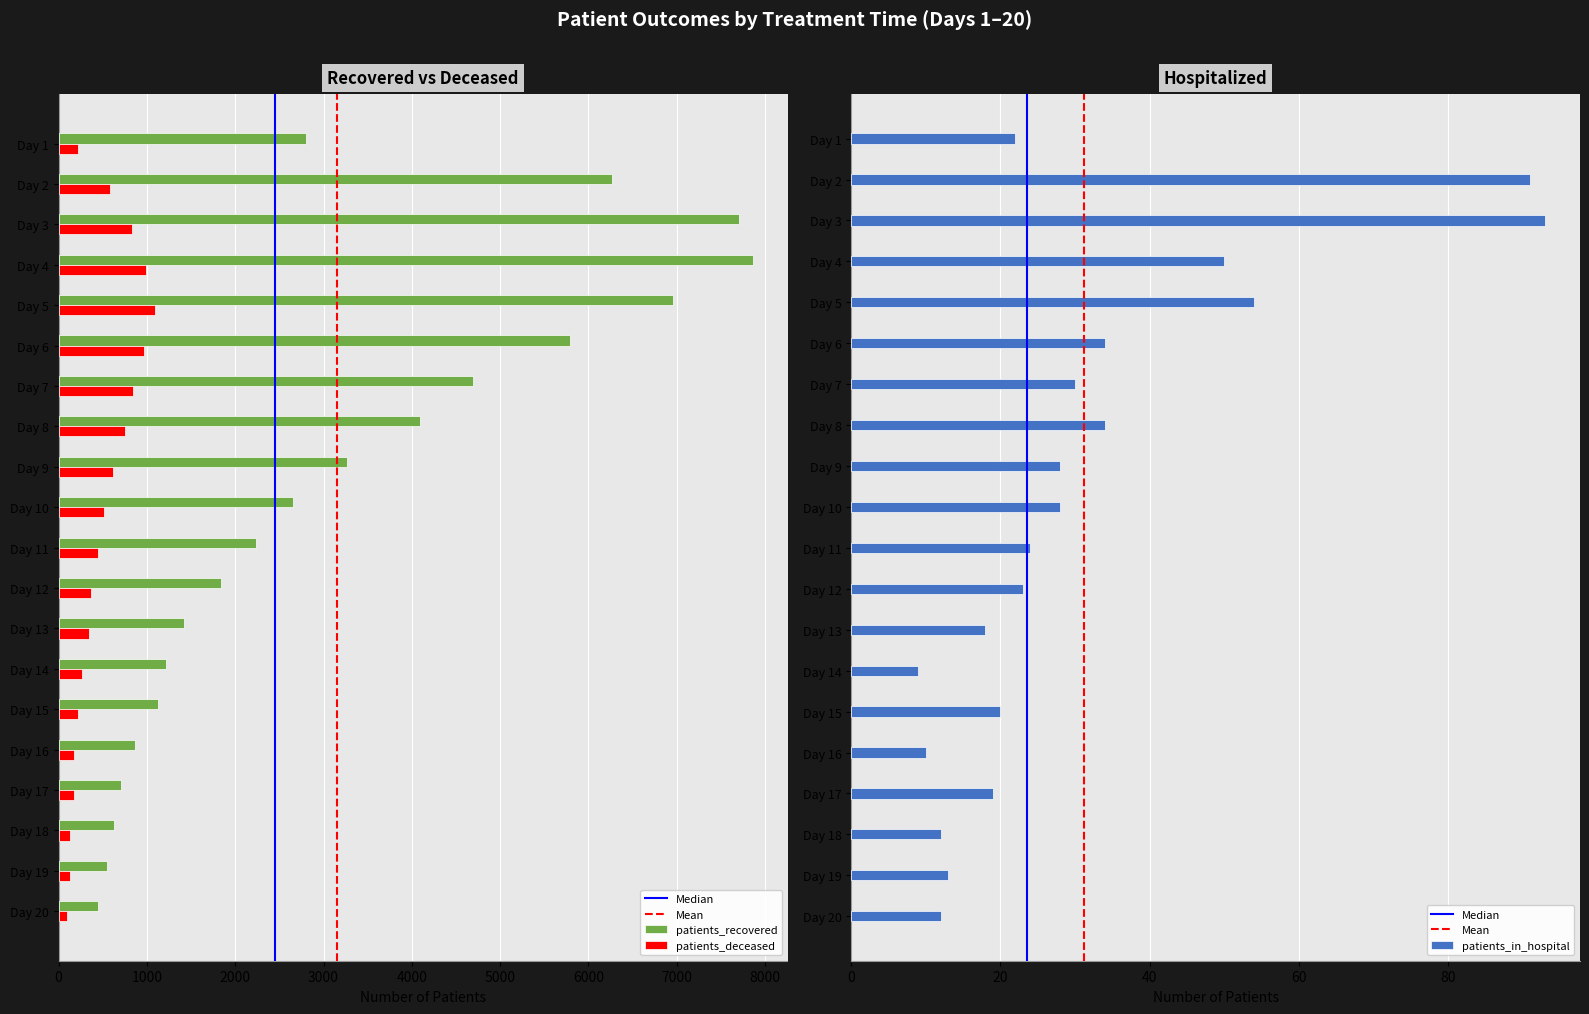

What is the difference between the highest and lowest values at 20?

435